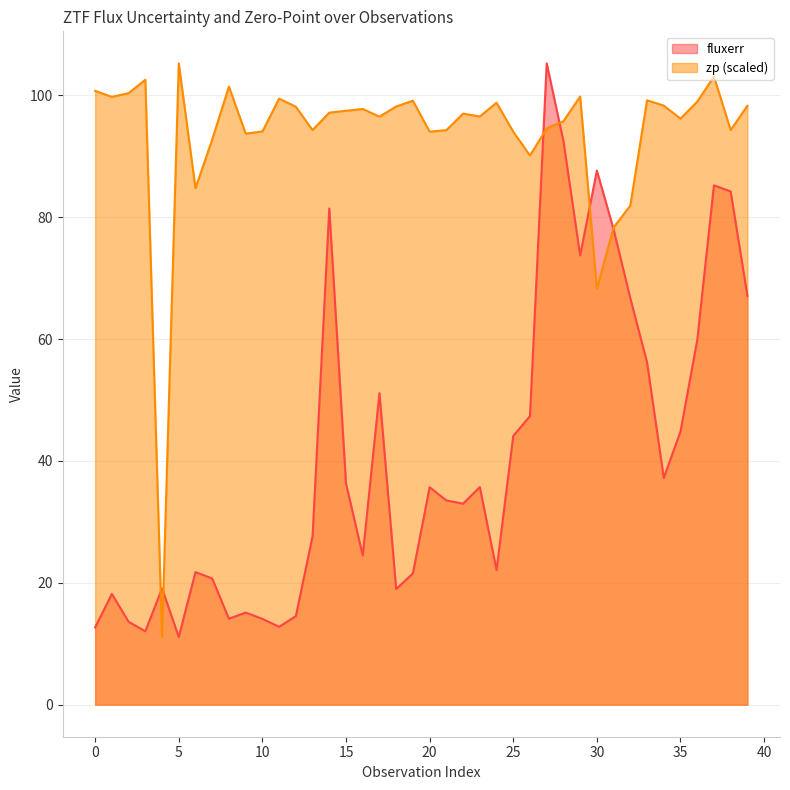

At 33, list the series in order from smallest to largest.

fluxerr, zp